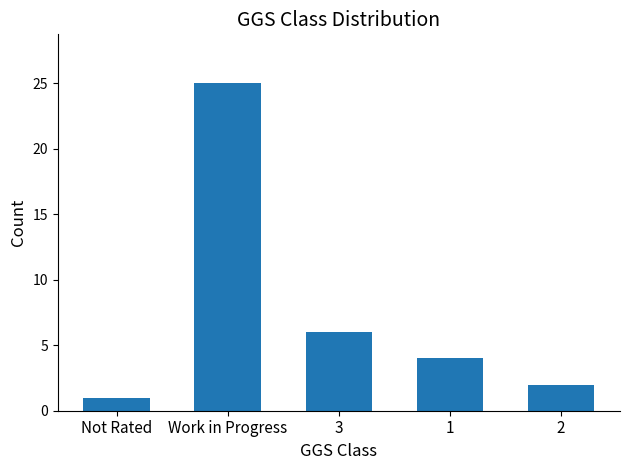

What is the change in value from Not Rated to 3?

+5